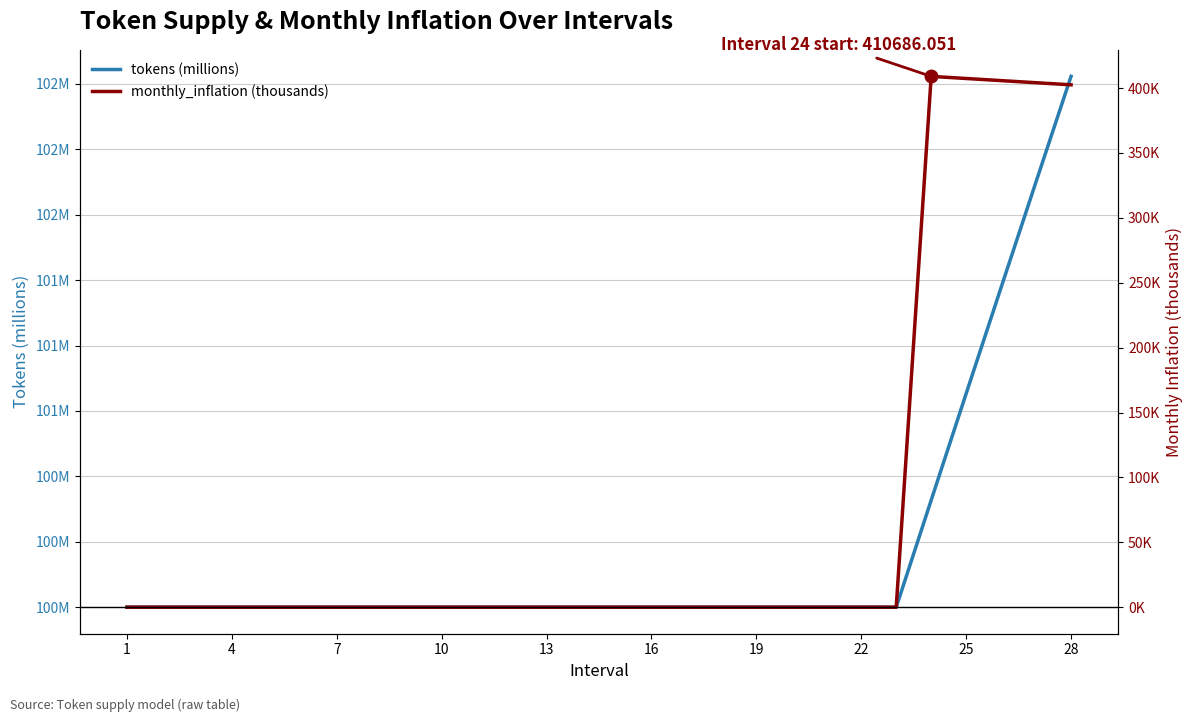

Rank the series by their average value, from lowest to highest.

monthly_inflation (thousands), tokens (millions)